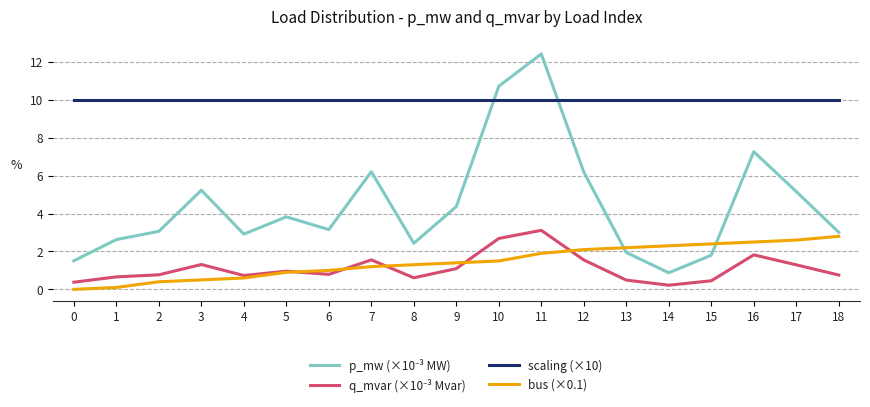

True or false: bus (×0.1) has a value of 0.3 at 7.

False